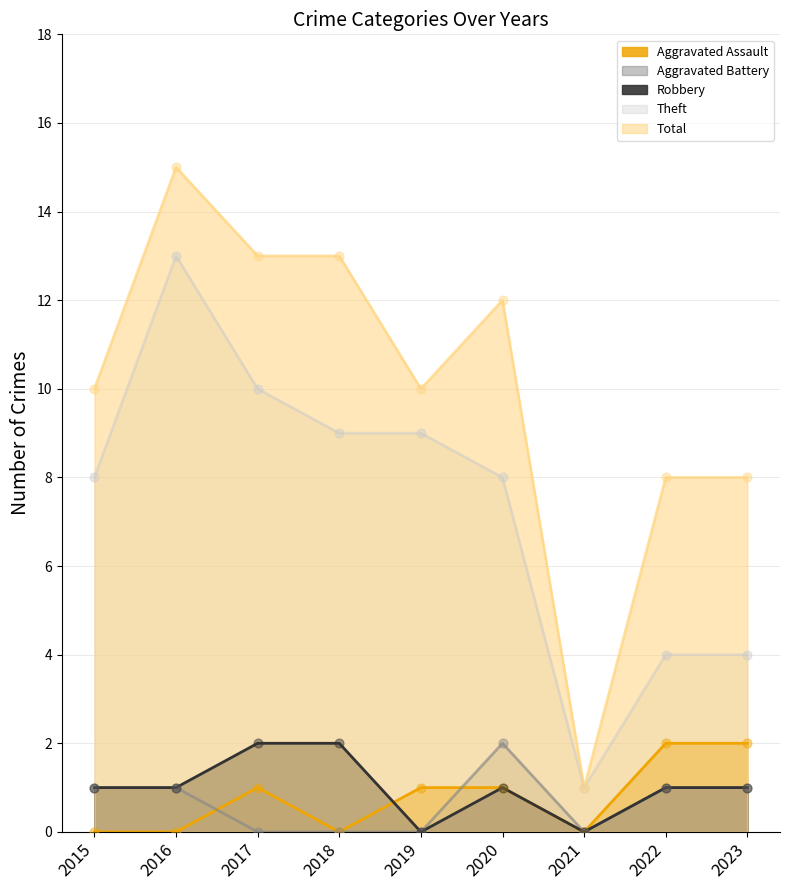

Which series reaches the minimum Y coordinate?

Aggravated Assault